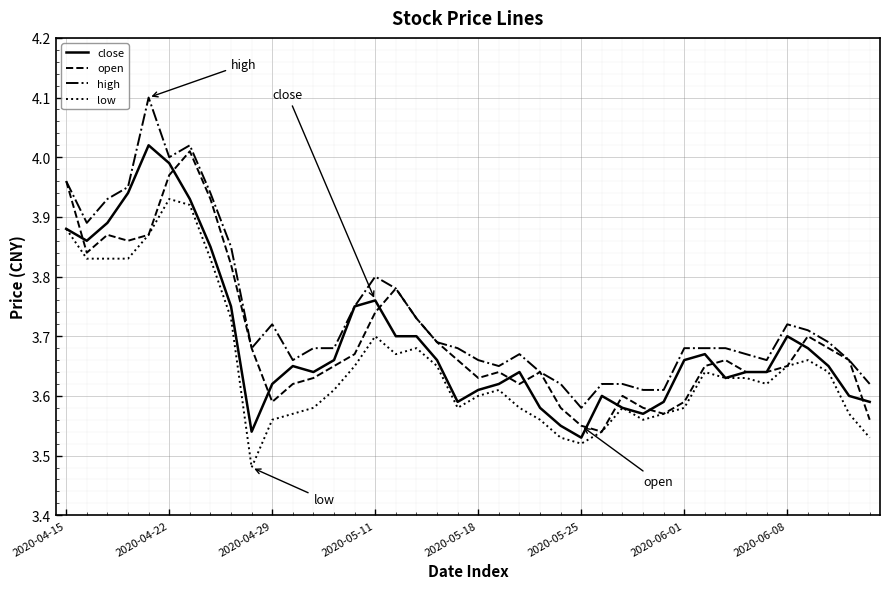

Which series has the widest spread of values?

high